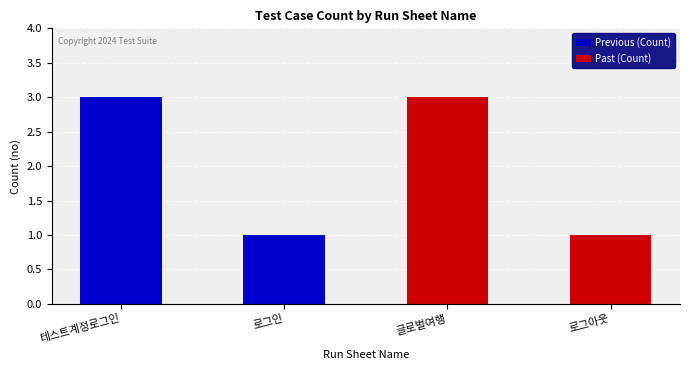

At which category is the sum across all series the highest?

테스트계정로그인